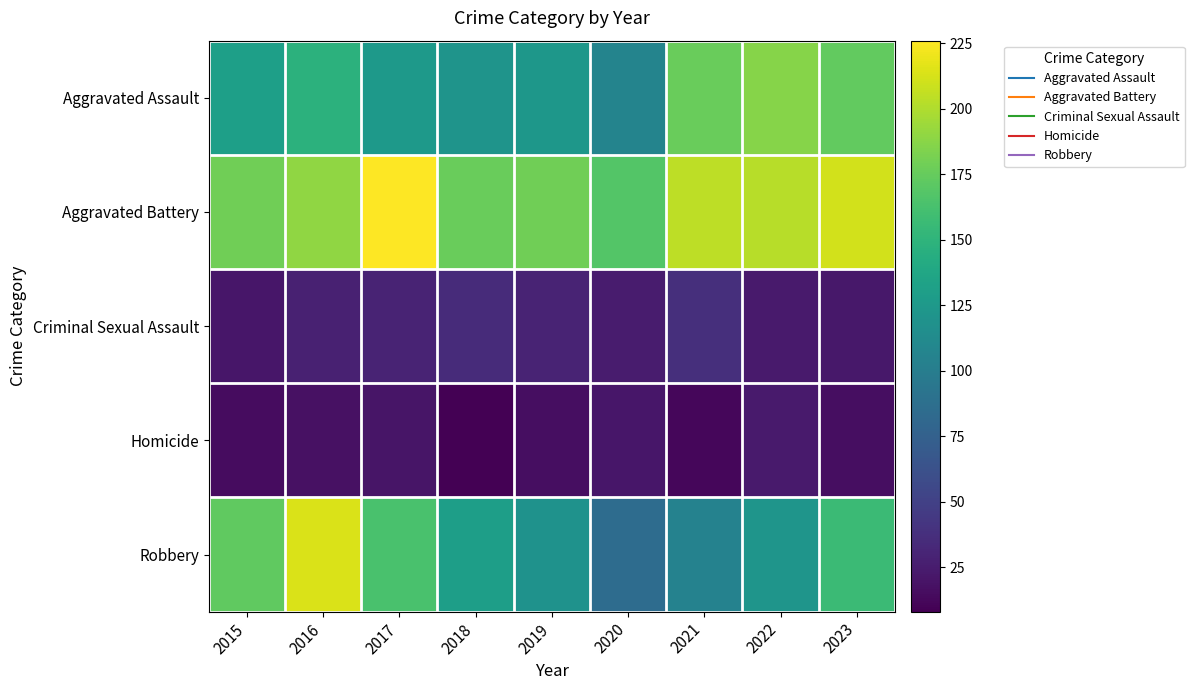

What is the total value across all series at 2018?

470